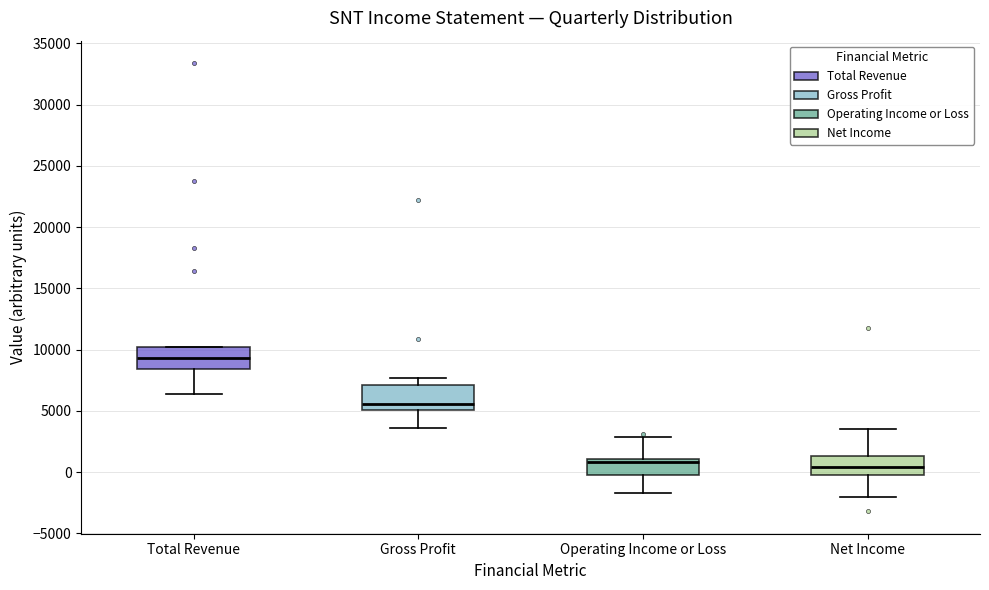

Reading left to right, transcribe this box plot: for each box, give where its median line is, the range the box spans, and where its two whiskers end, as read against the y-axis. The values are not printed on the chart, so give them approximately, as read against the axis.

Total Revenue: median 9500, box 8500 to 10000, whiskers 6500 to 10000
Gross Profit: median 5500, box 5000 to 7000, whiskers 3500 to 7500
Operating Income or Loss: median 1000 (just below the box's upper edge), box 0 to 1000, whiskers -1500 to 3000
Net Income: median 500, box 0 to 1500, whiskers -2000 to 3500